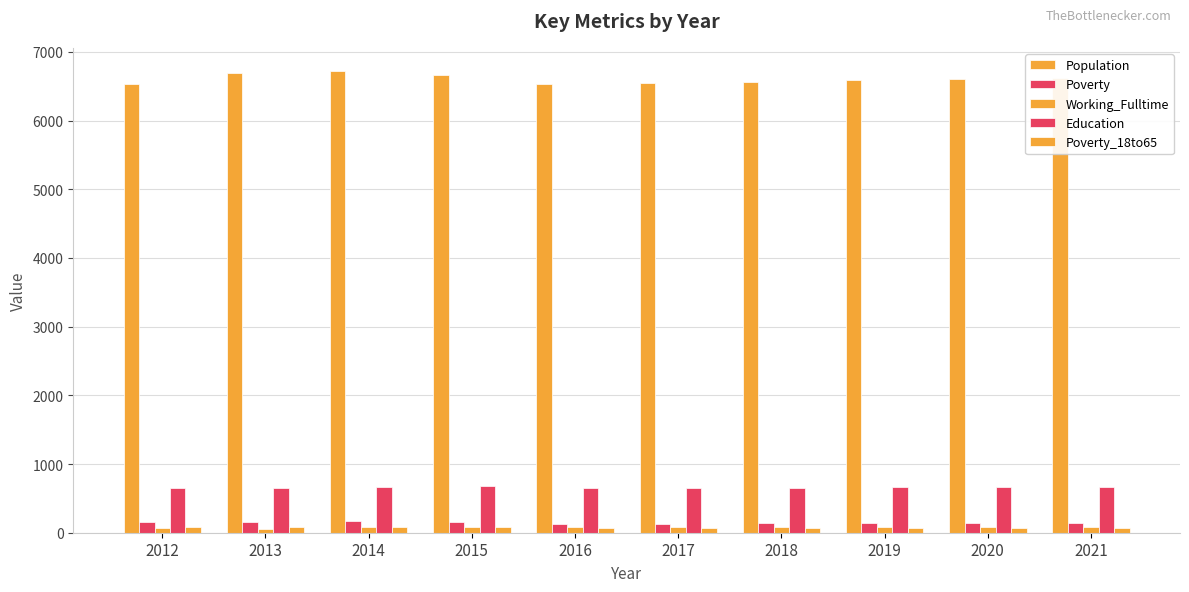

List the series in order of their peak value, lowest first.

Poverty_18to65, Working_Fulltime, Poverty, Education, Population